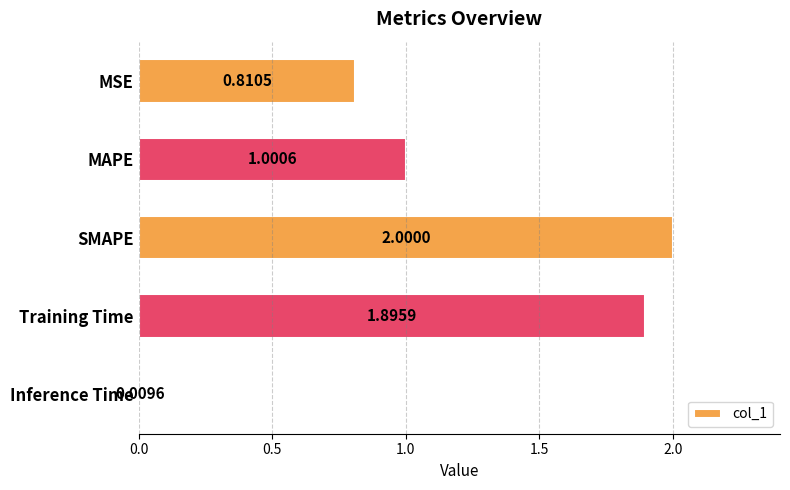

What is the greatest value displayed?

2.0